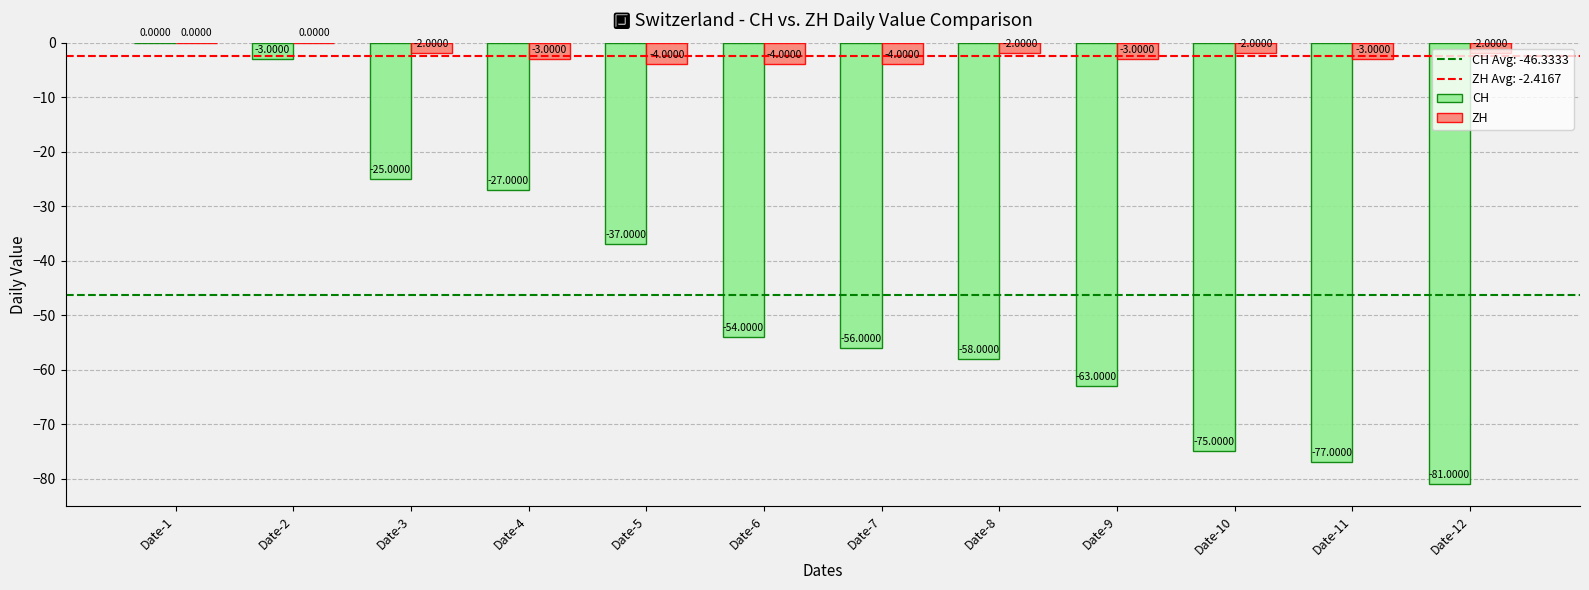

Reading left to right, extract all data points from this chart.

CH: 0	-3	-25	-27	-37	-54	-56	-58	-63	-75	-77	-81
ZH: 0	0	-2	-3	-4	-4	-4	-2	-3	-2	-3	-2